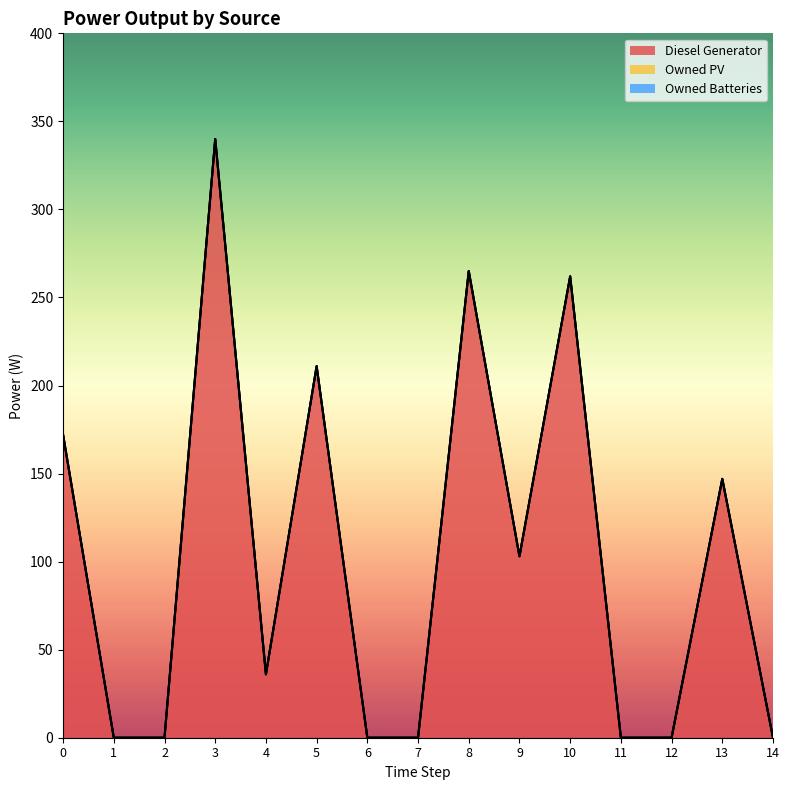

The Diesel Generator series shows 147 at 13. True or false?

True